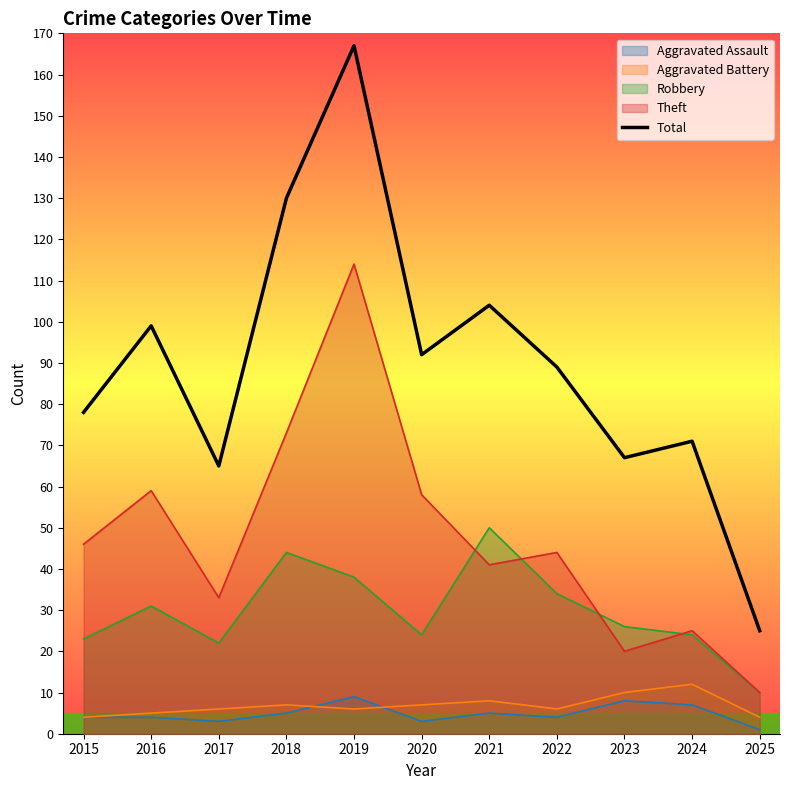

What is the minimum value shown in the chart?

1